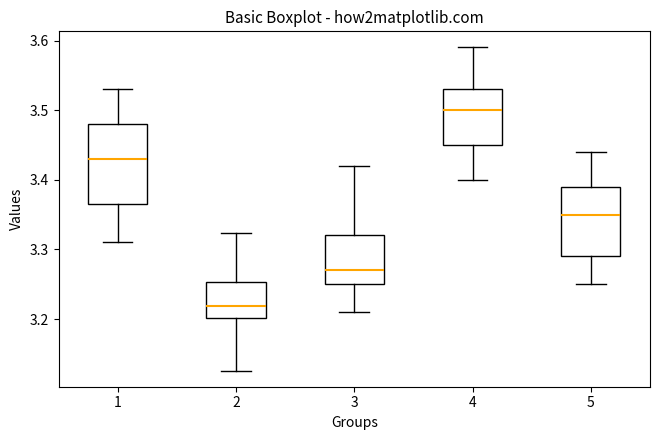

Comparing the boxes themselves (not the whiskers), which one is the tallest?

1